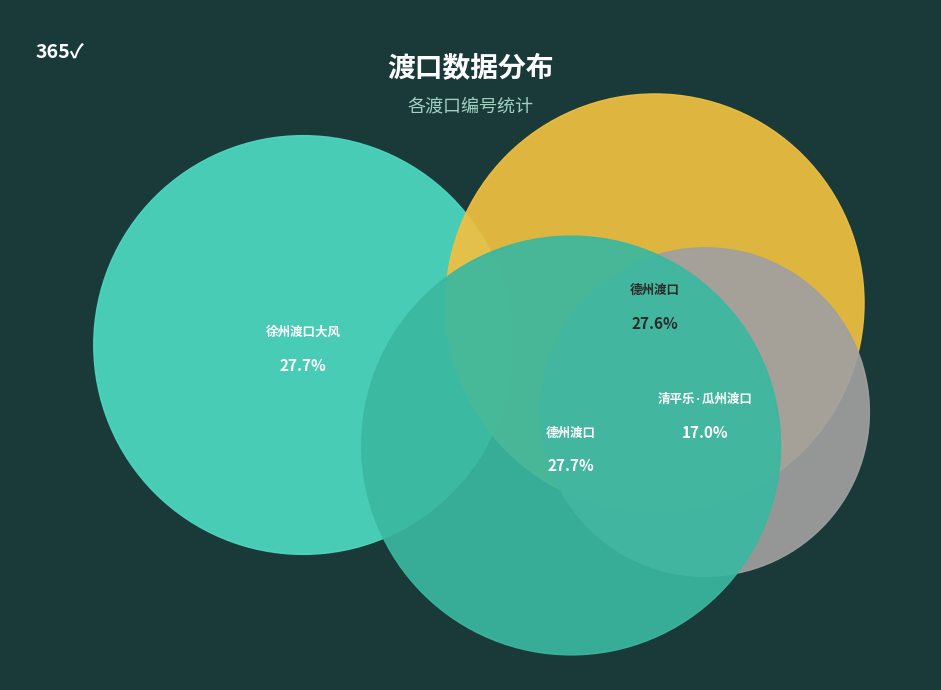

To the nearest percent, what is the difference between the 清平乐·瓜州渡口 and 德州渡口 slice percentages?

11%